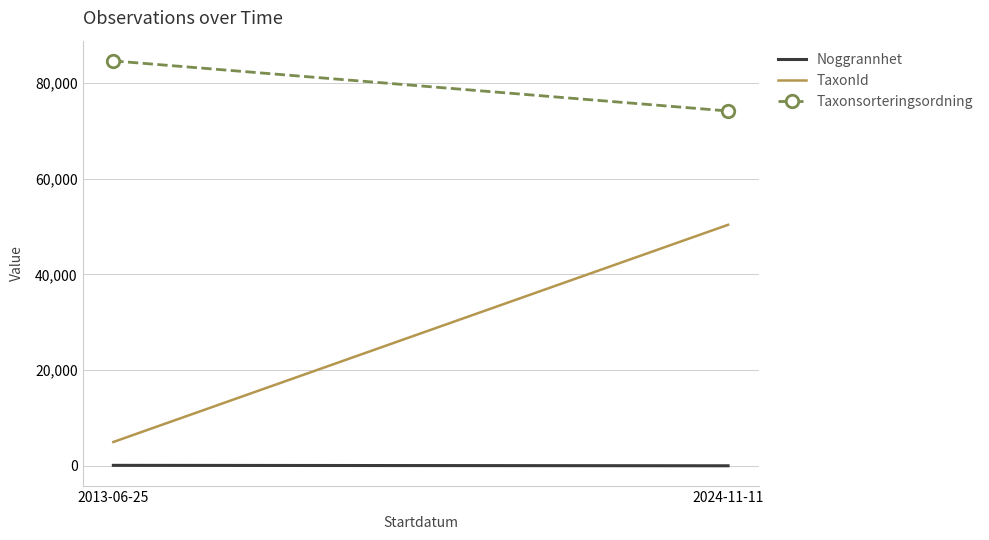

Rank the series by their average value, from lowest to highest.

Noggrannhet, TaxonId, Taxonsorteringsordning